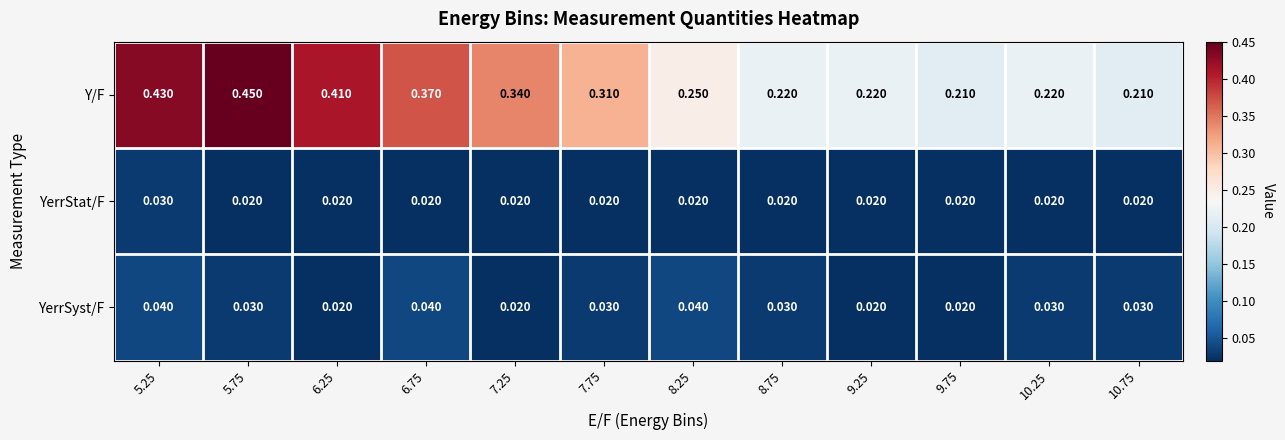

At 5.75, list the series in order from largest to smallest.

Y/F, YerrSyst/F, YerrStat/F